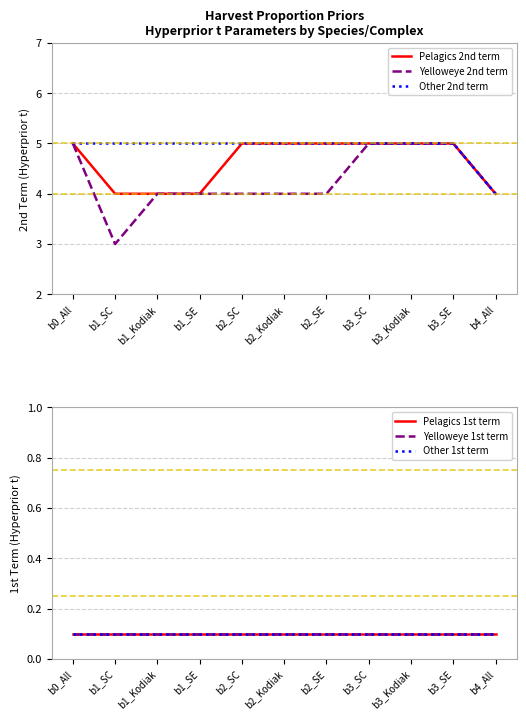

True or false: Yelloweye 2nd term has more than 1 interior local peaks.

False